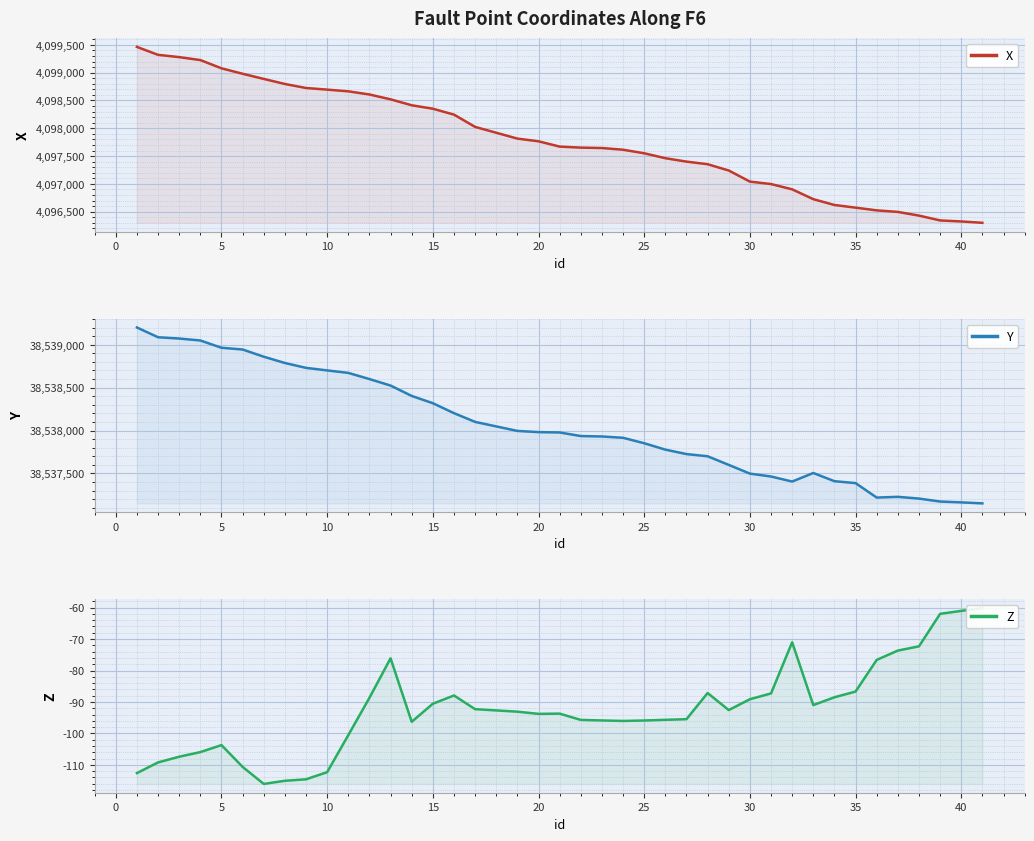

In Y, how many points are lower than both neighbors (excluding endpoints)?

2